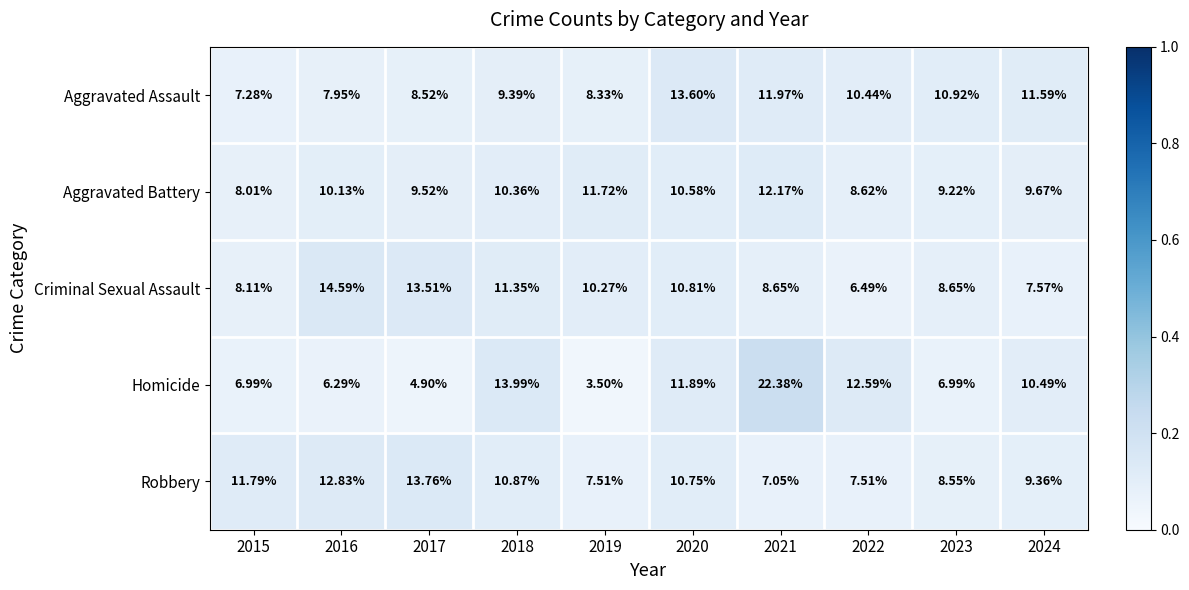

At which category is the sum across all series the highest?

2021